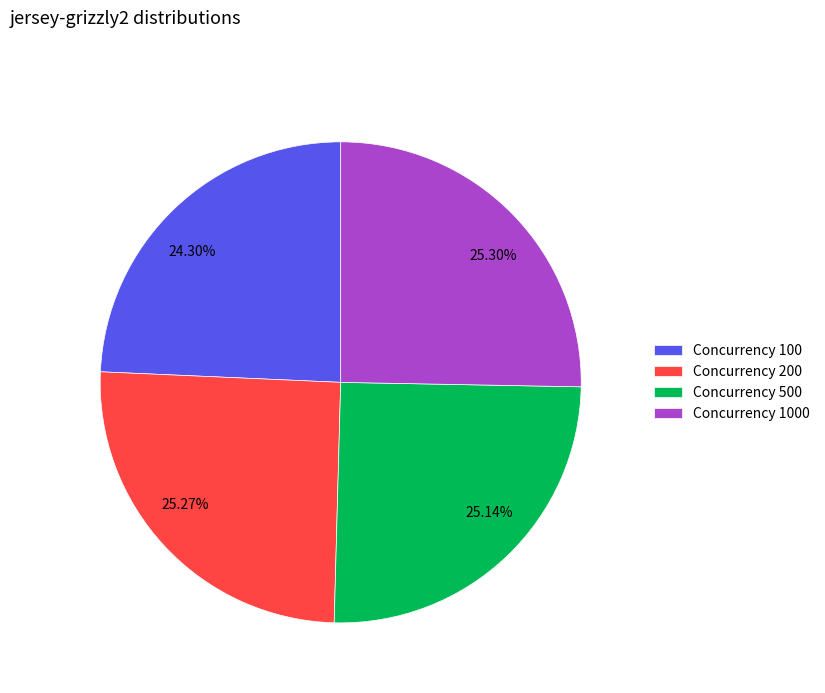

Do 25.30% and 24.30% together represent more than half of the pie?

No